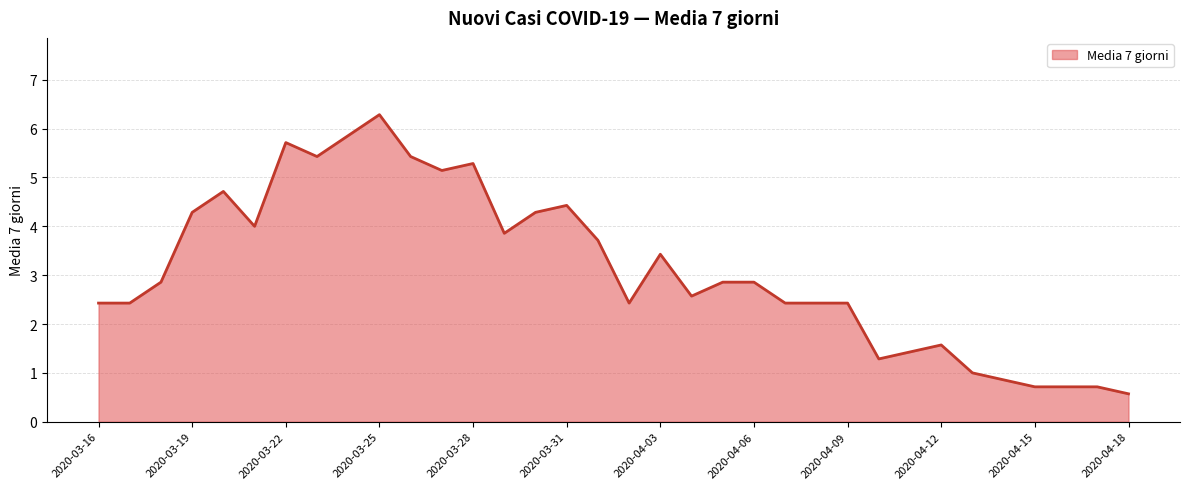

What is the difference between the maximum and minimum values?

5.7